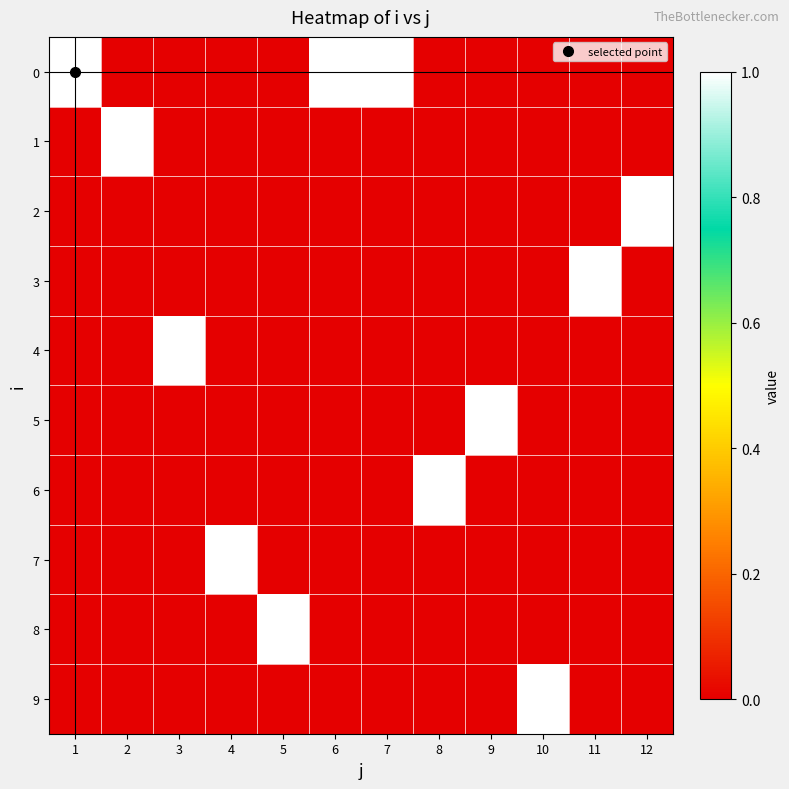

Between 6 and 12, which is larger?

6